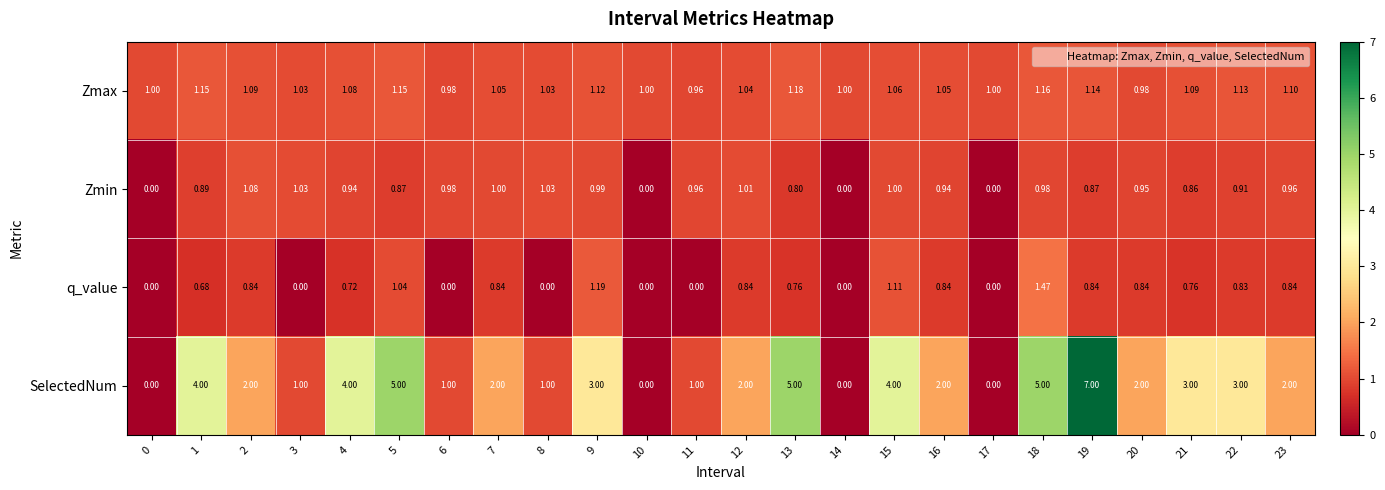

Is the value of Zmax at 23 greater than the value of SelectedNum at 13?

No